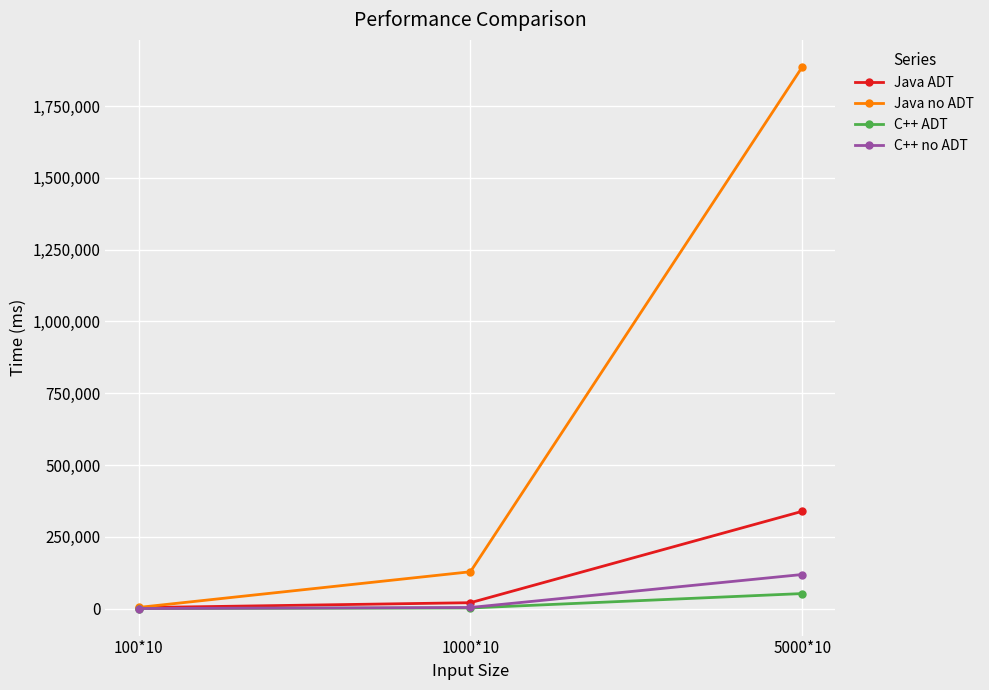

At which label does C++ ADT reach its peak?

5000*10